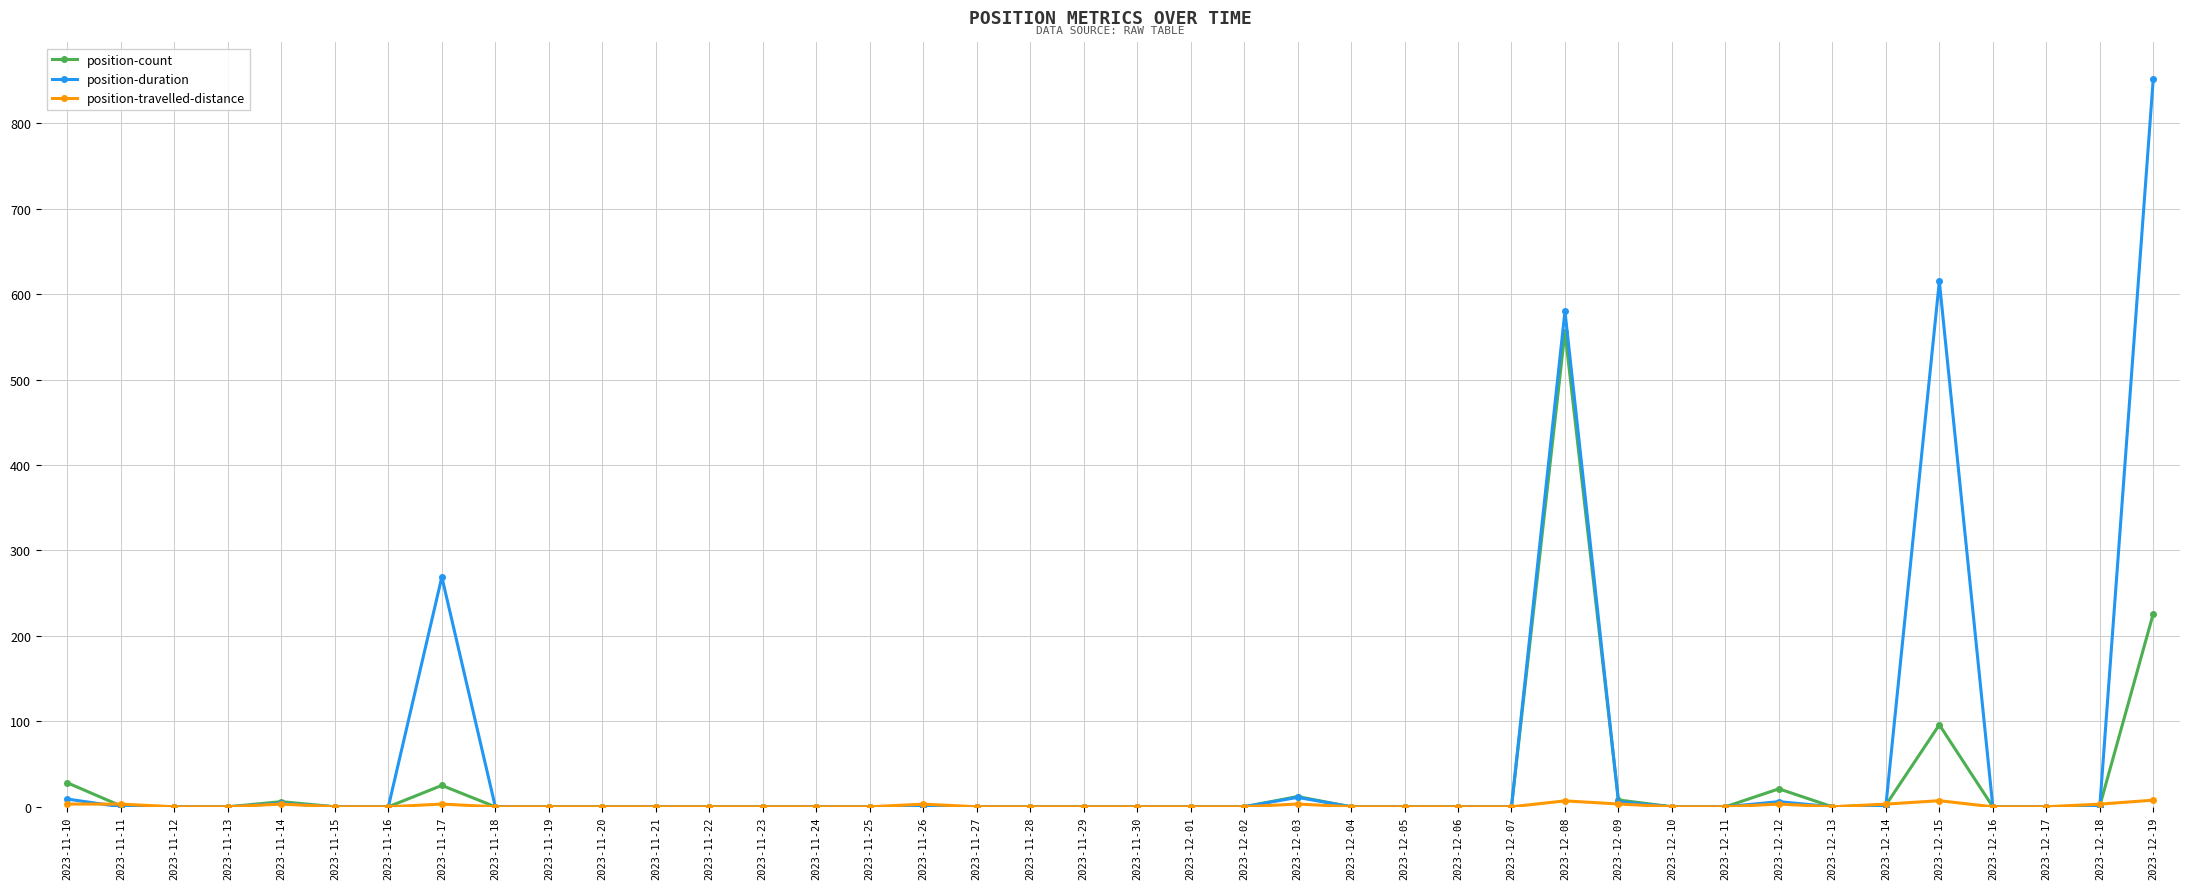

Which category has the highest value in the position-count series?

2023-12-08